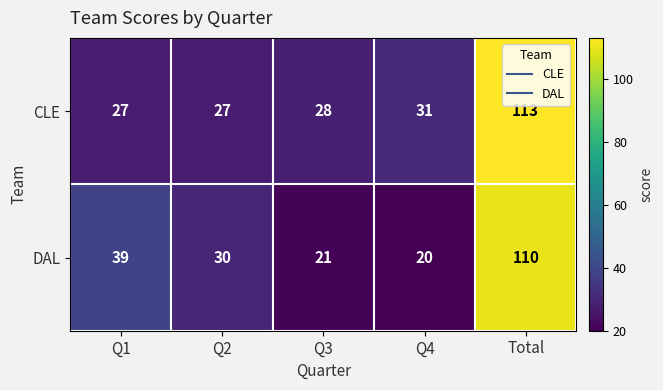

Rank the series by their maximum value, from highest to lowest.

CLE, DAL